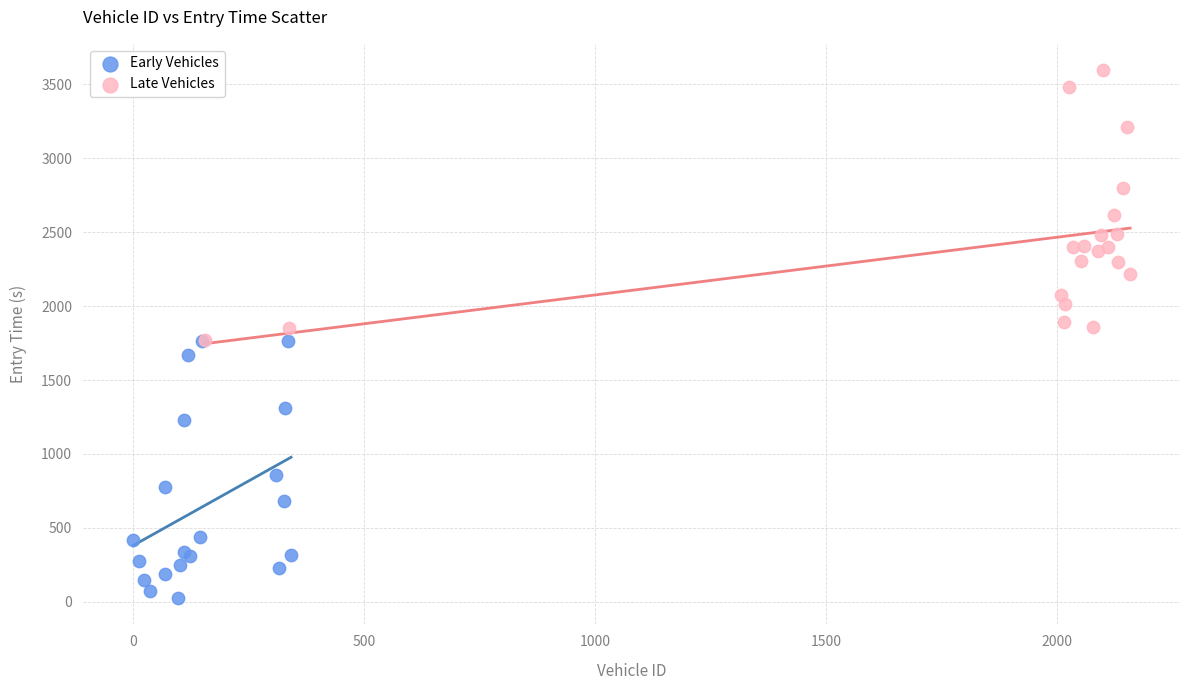

Which series contains the lowest Y value?

Early Vehicles